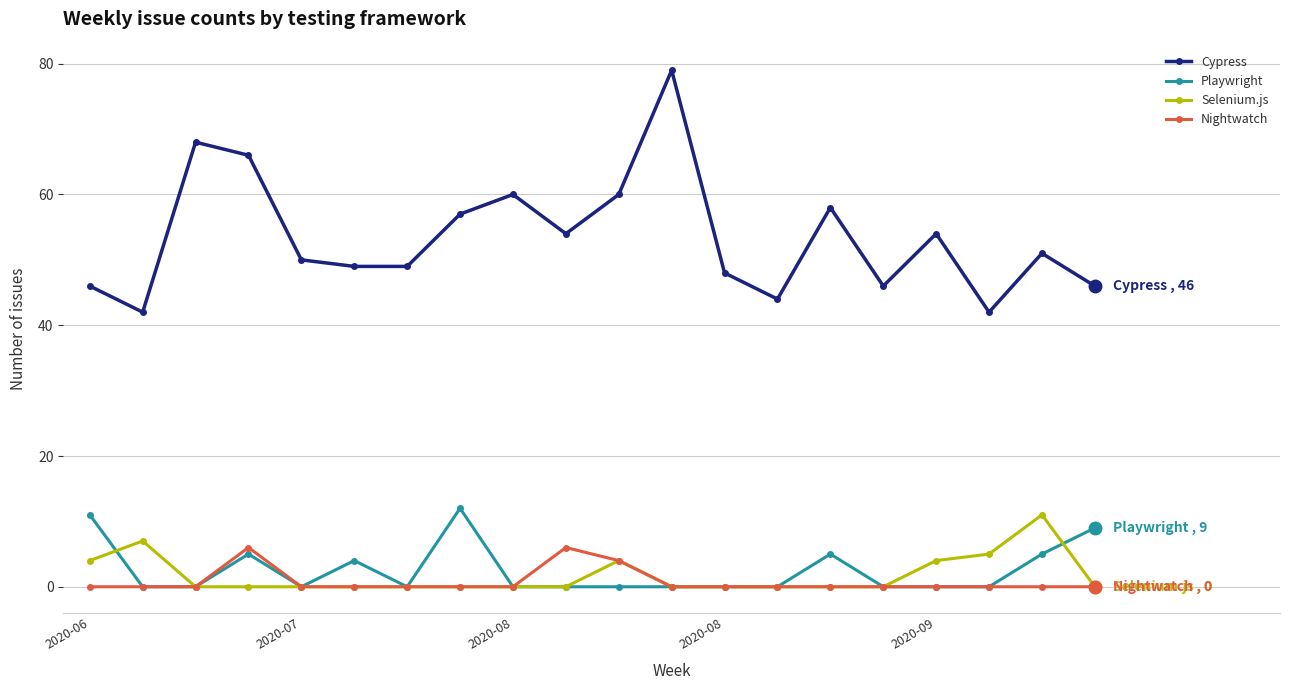

True or false: Cypress and Playwright intersect in this chart.

False